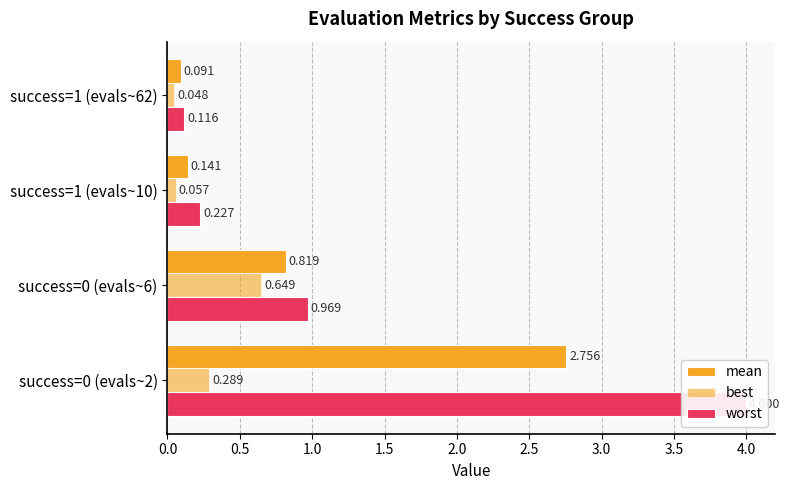

Is it true that mean equals 0.2 at success=1 (evals~10)?

False